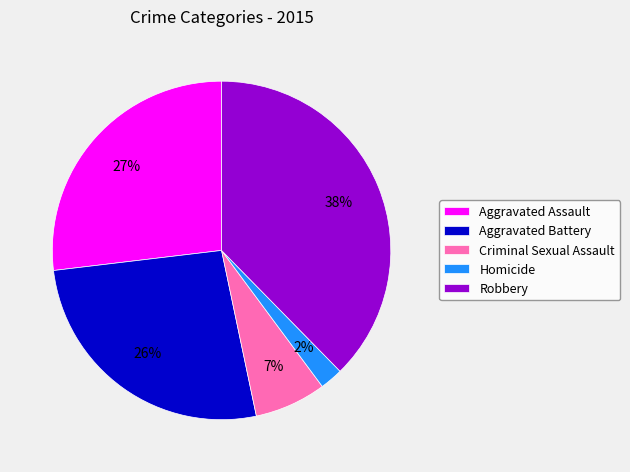

To the nearest percent, what percentage of the pie is Criminal Sexual Assault?

7%